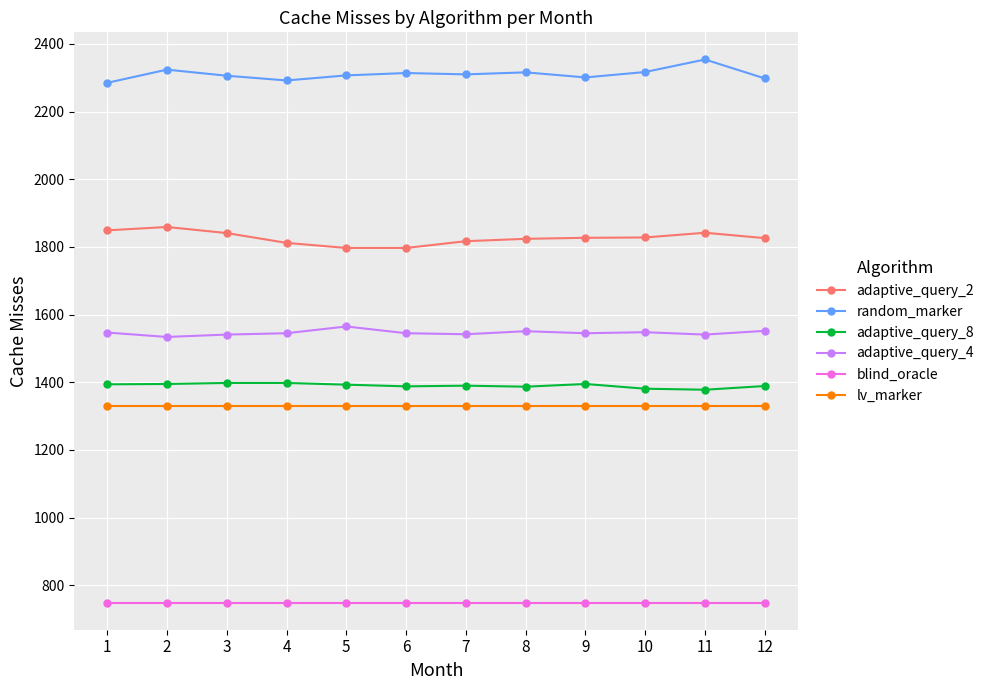

How many lines are shown in the chart?

6